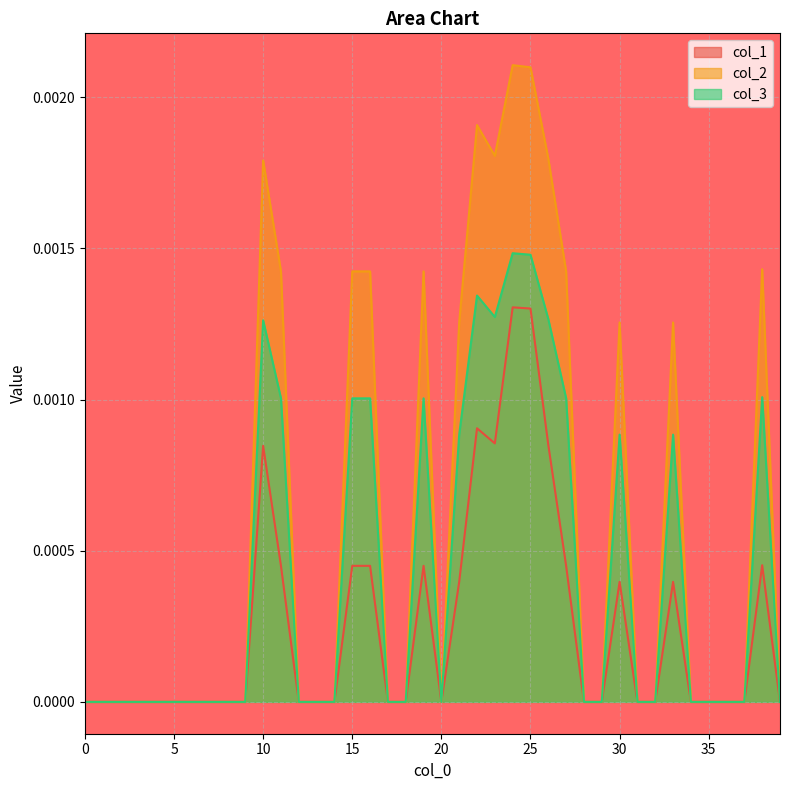

Which series has the largest range (max minus min)?

col_2